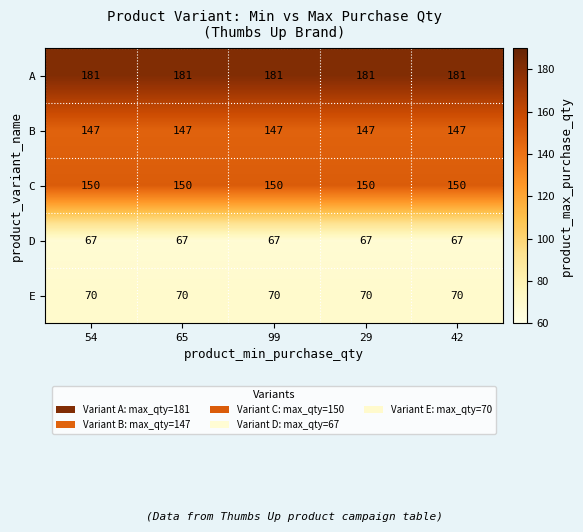

Rank the series at 65 from lowest to highest value.

D, E, B, C, A